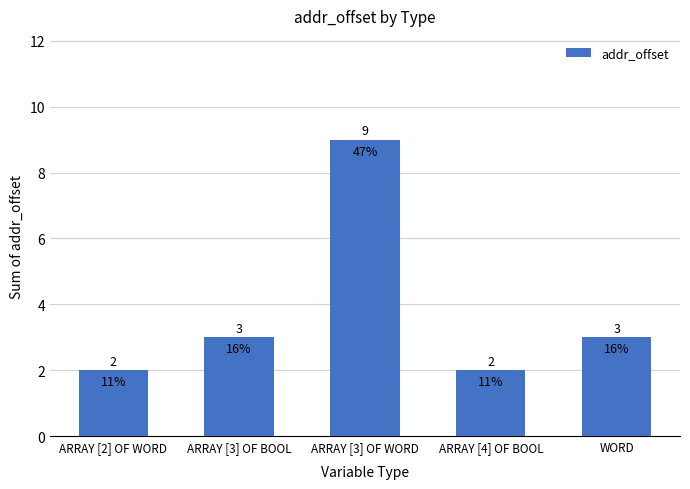

How many data points does each series have?

5